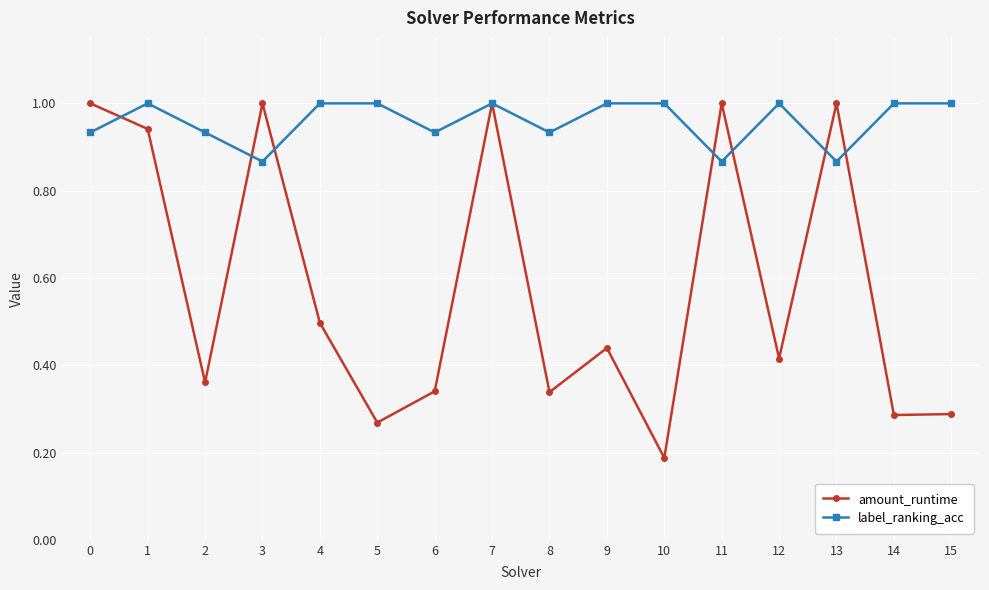

True or false: amount_runtime has a value of 0.1 at 2.

False